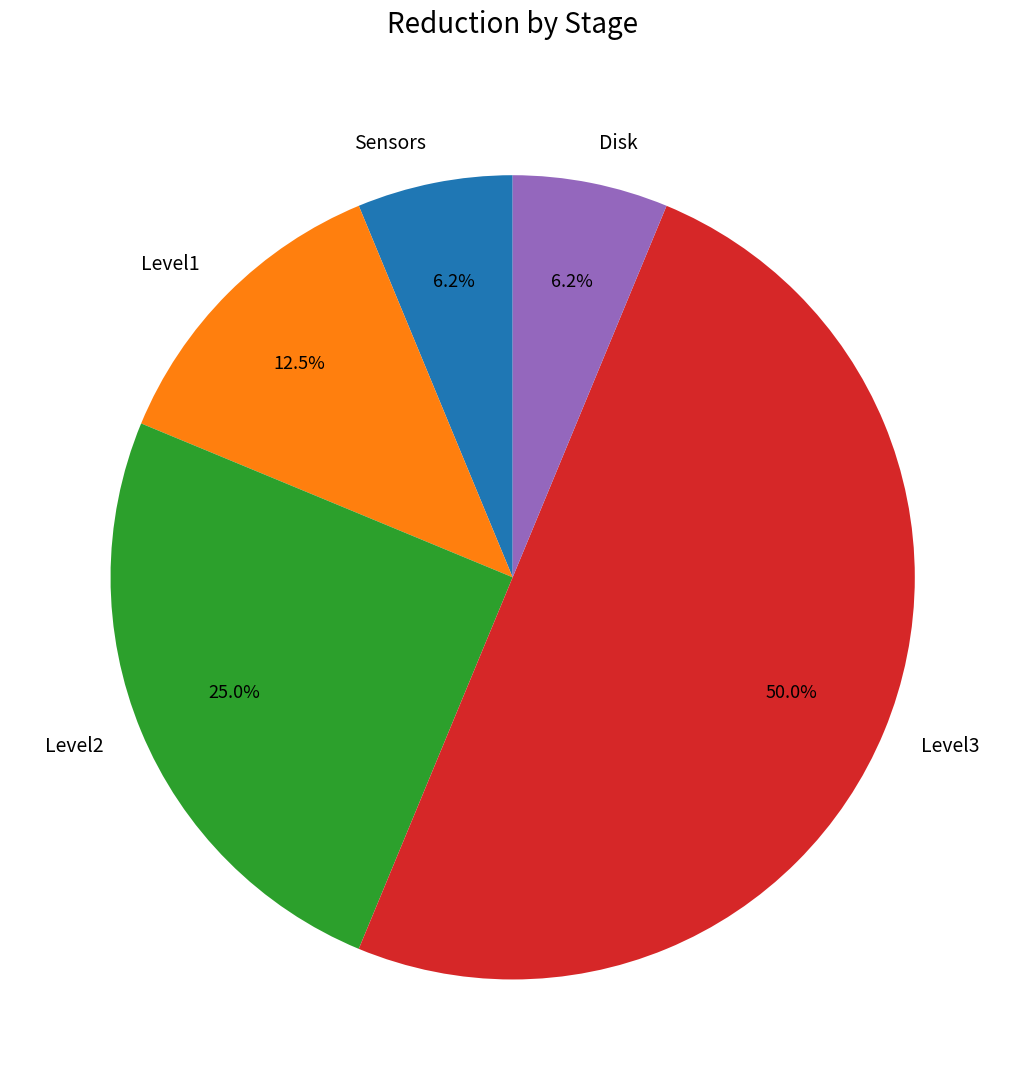

To the nearest percent, what is the average slice percentage?

20%